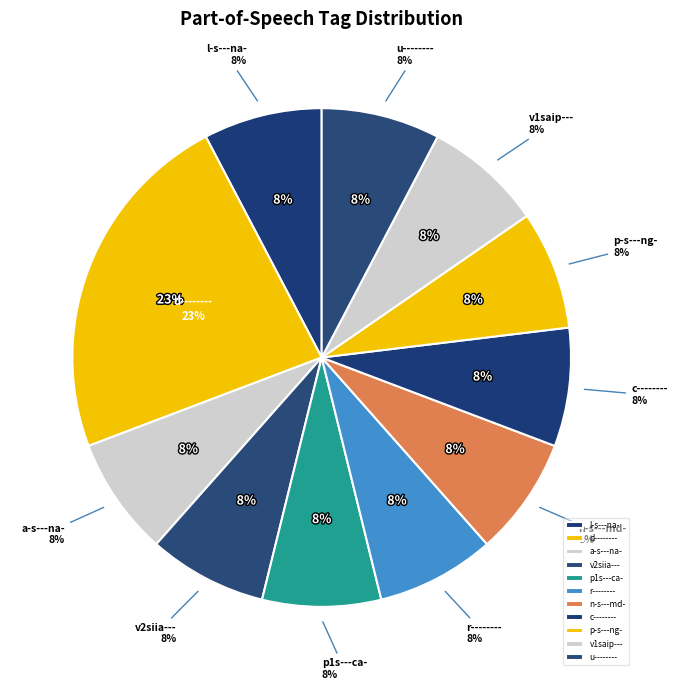

To the nearest percent, what is the average slice percentage?

9%